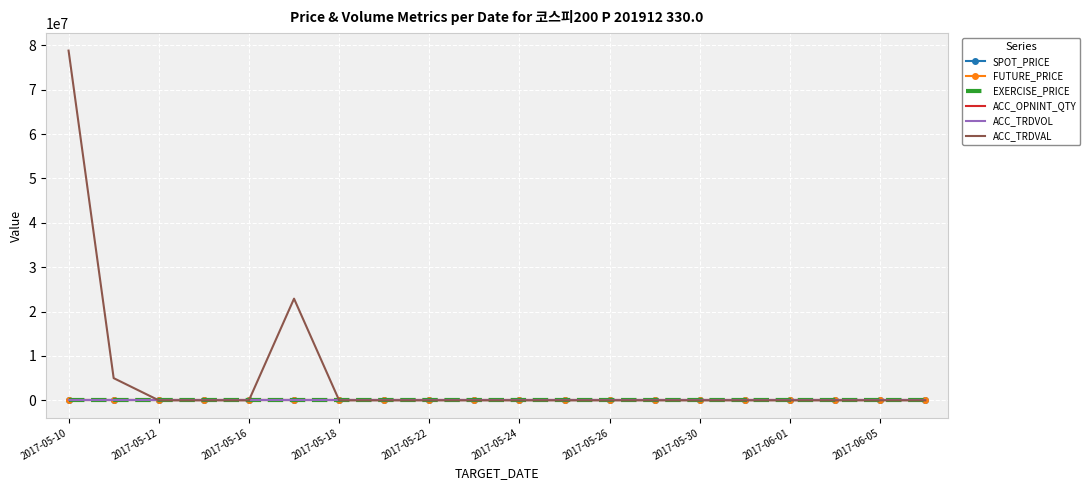

Which series has the largest total across all categories?

ACC_TRDVAL